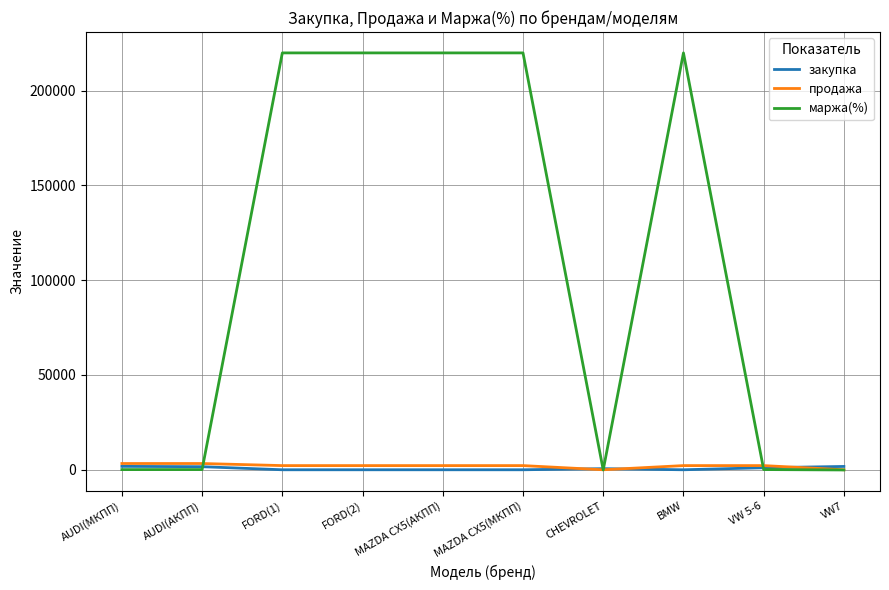

What is the maximum value shown in the chart?

219900.0